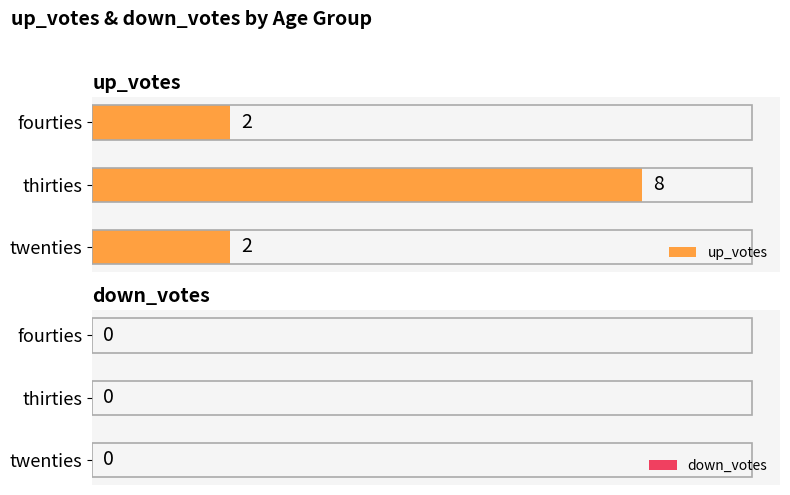

Which has a higher value, thirties or twenties?

thirties